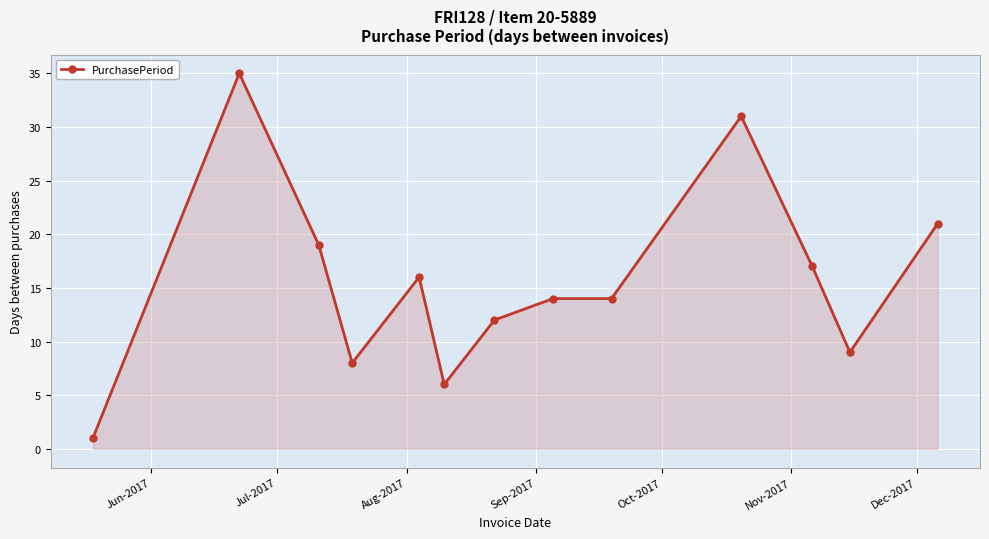

True or false: there are more than 0 points higher than both neighbors.

True